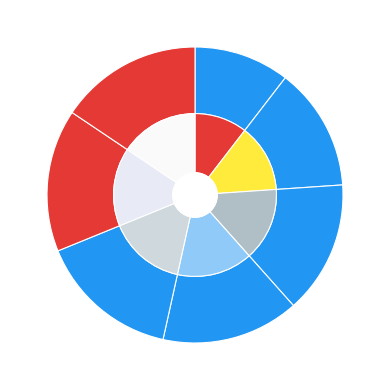

True or false: Row 0 accounts for 17% of the total.

False